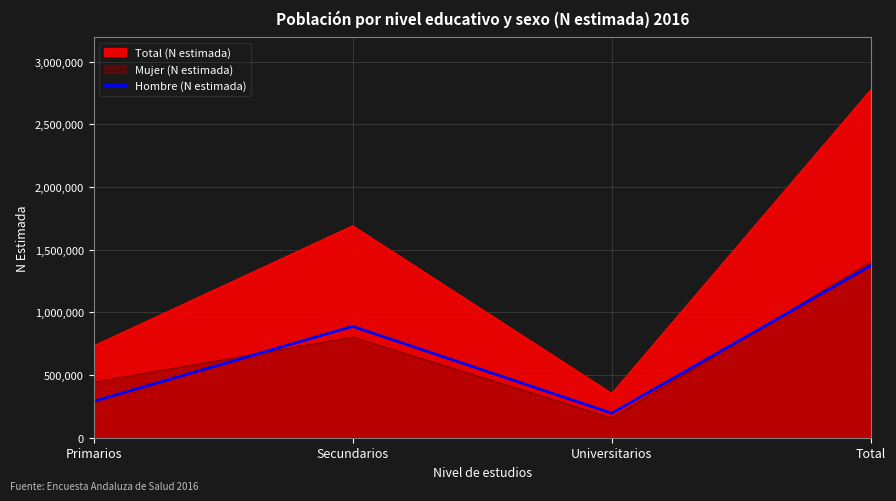

Is it true that the value at Universitarios is 195344?

True